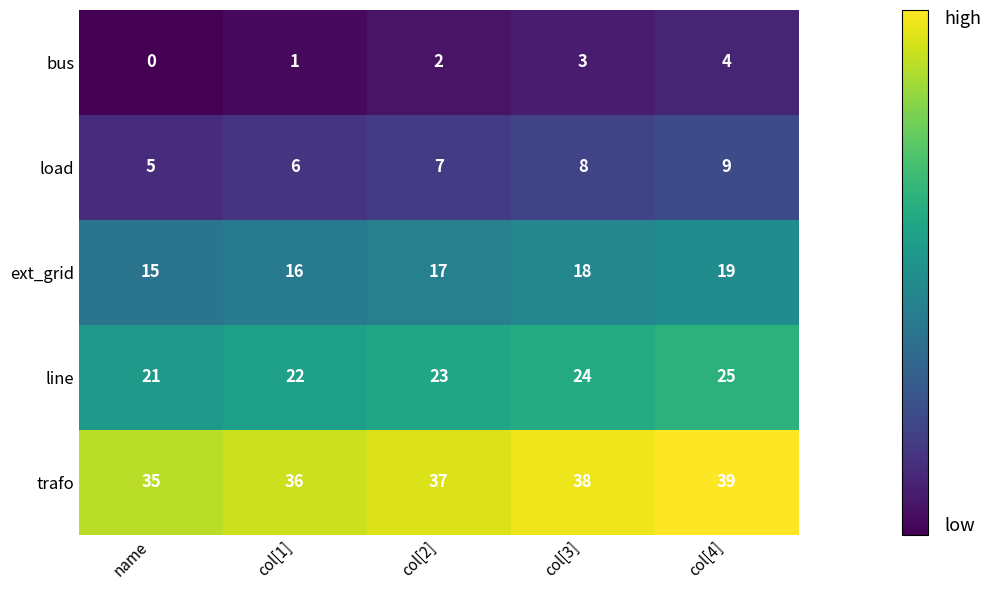

Reading right to left, what are all the values shown in this chart?

bus: col[4]=4	col[3]=3	col[2]=2	col[1]=1	name=0
load: col[4]=9	col[3]=8	col[2]=7	col[1]=6	name=5
ext_grid: col[4]=19	col[3]=18	col[2]=17	col[1]=16	name=15
line: col[4]=25	col[3]=24	col[2]=23	col[1]=22	name=21
trafo: col[4]=39	col[3]=38	col[2]=37	col[1]=36	name=35